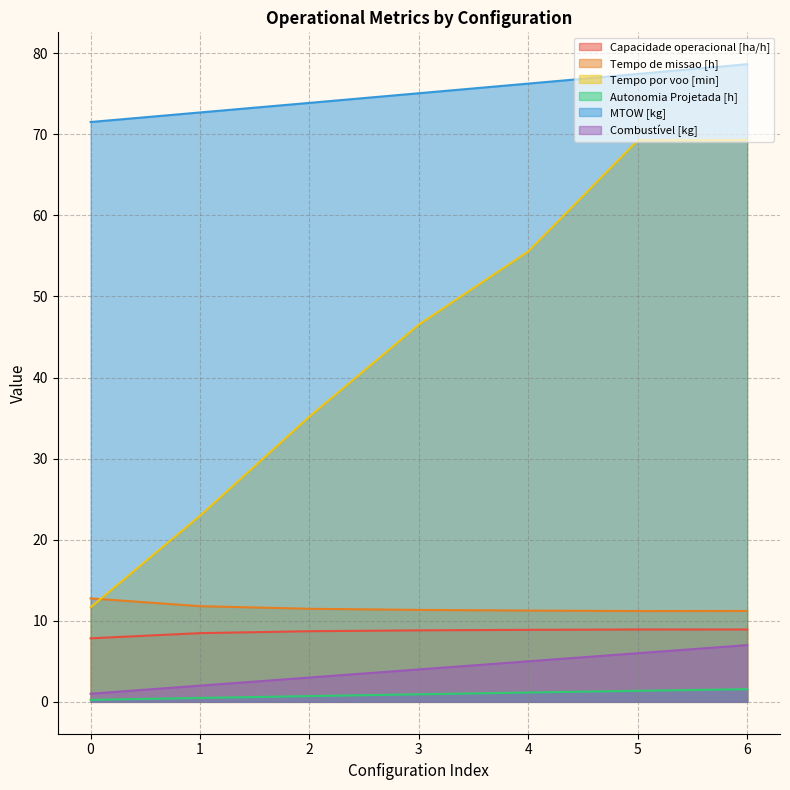

Is it true that Capacidade operacional [ha/h] equals 14.2 at 3?

False